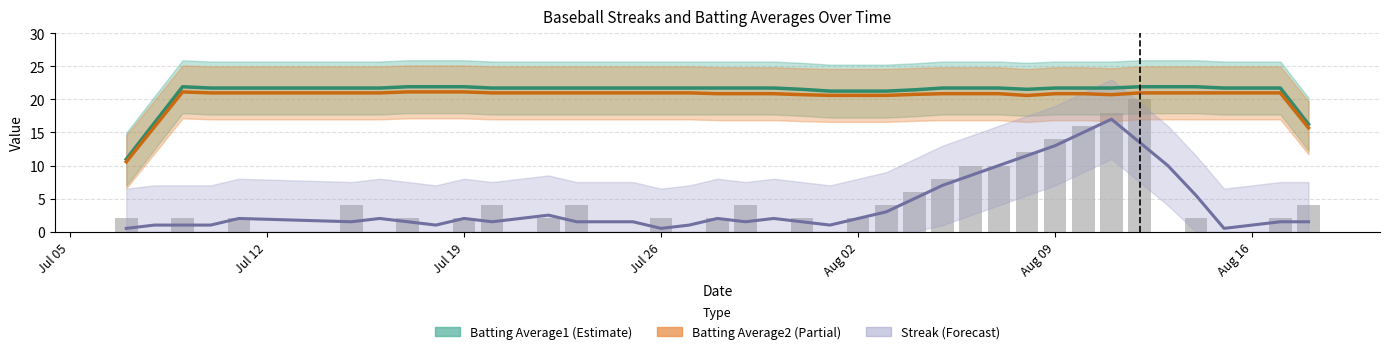

How many categories are shown in the chart?

40